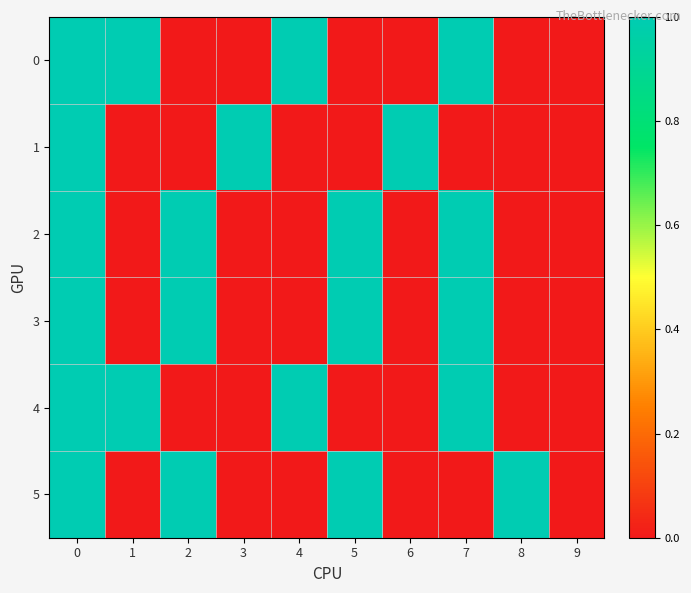

Which has a higher value, 1 or 7?

1